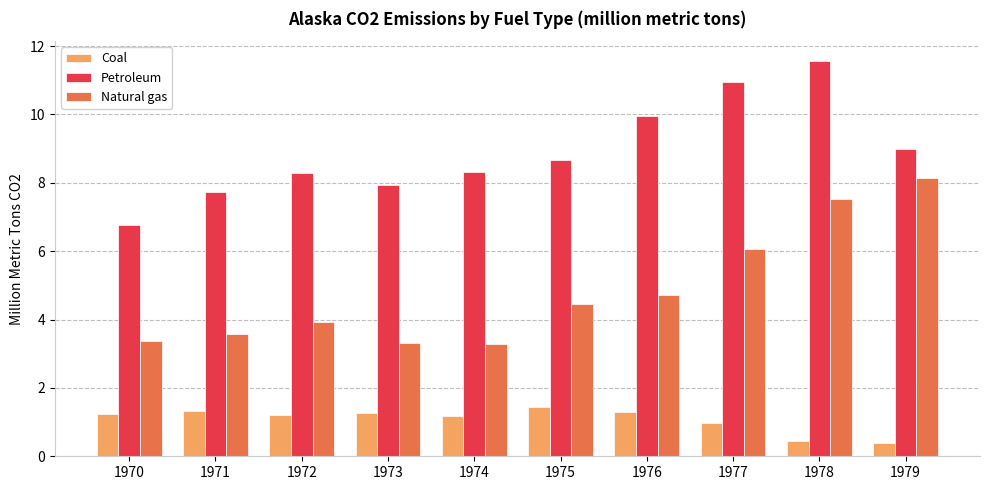

What is the smallest value displayed?

0.4